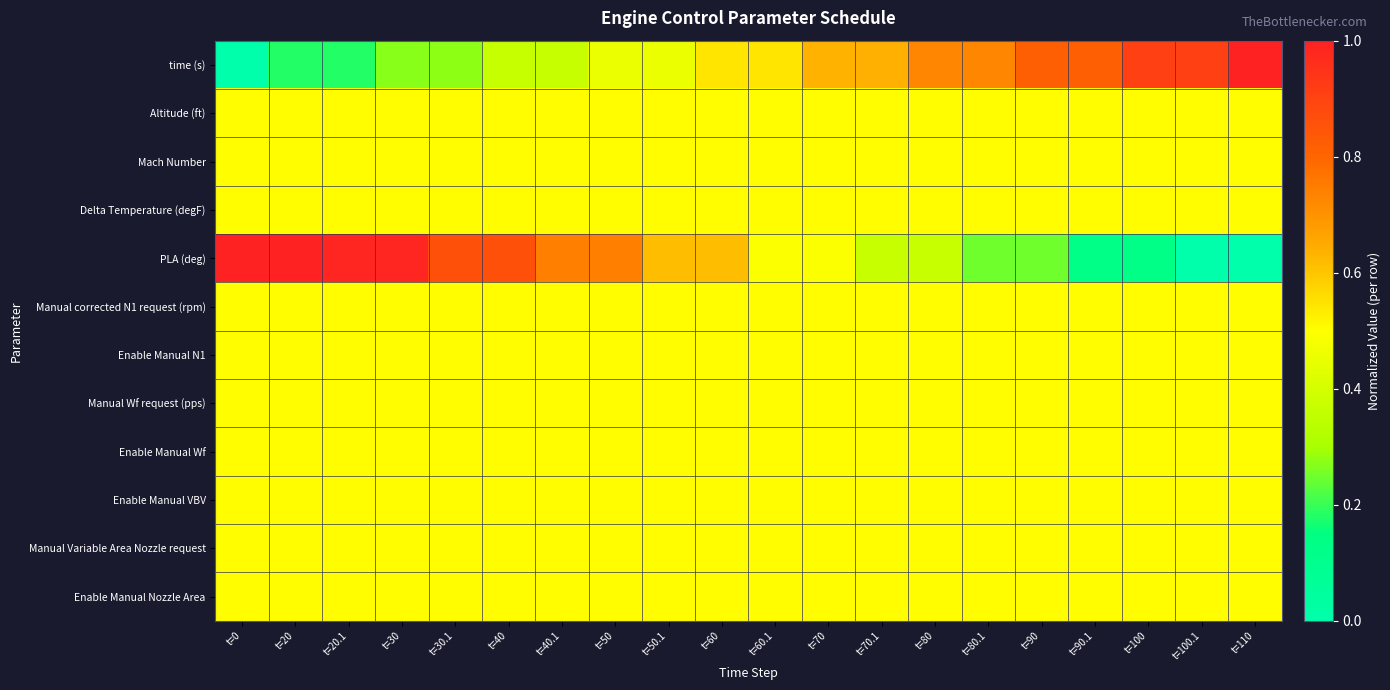

At which category is the sum across all series the highest?

t=30